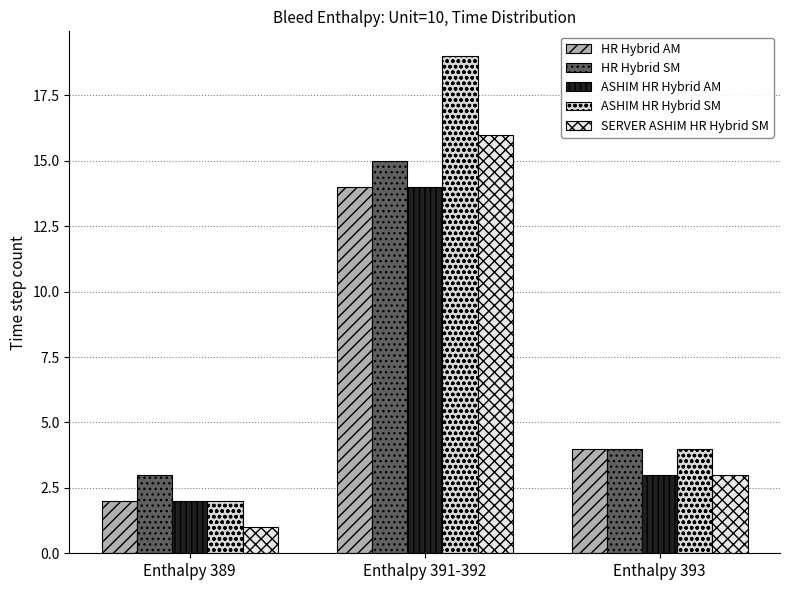

How many data points in ASHIM HR Hybrid SM are less than 4?

1